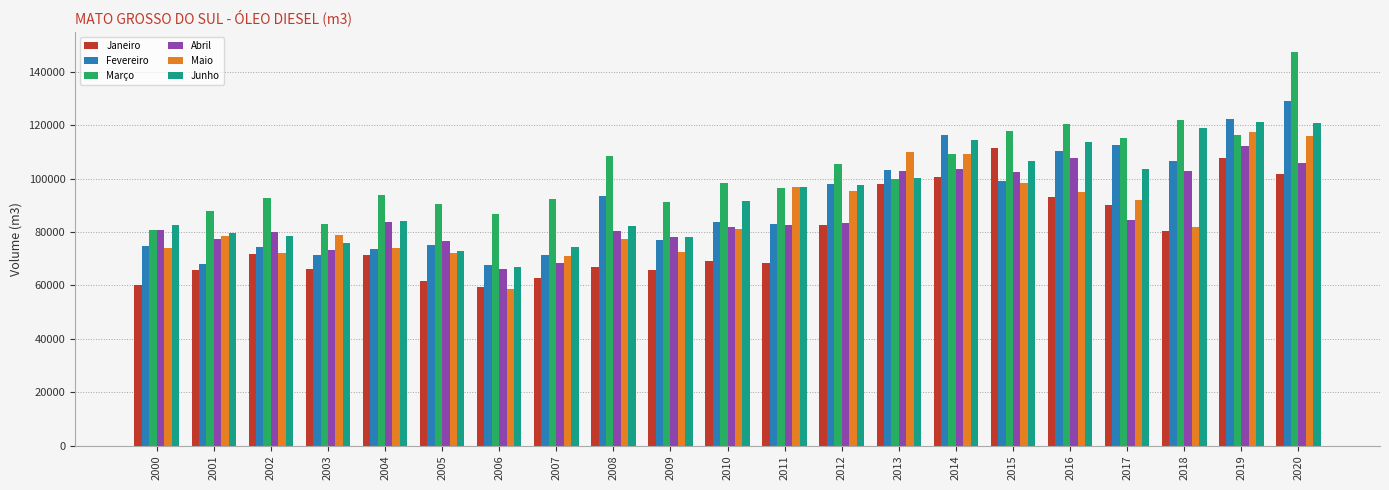

What is the difference between the Março values at 2019 and 2015?

1702.5